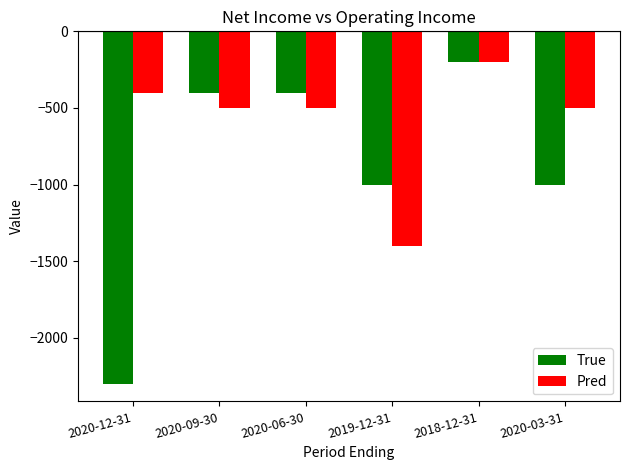

What is the smallest value displayed?

-2300